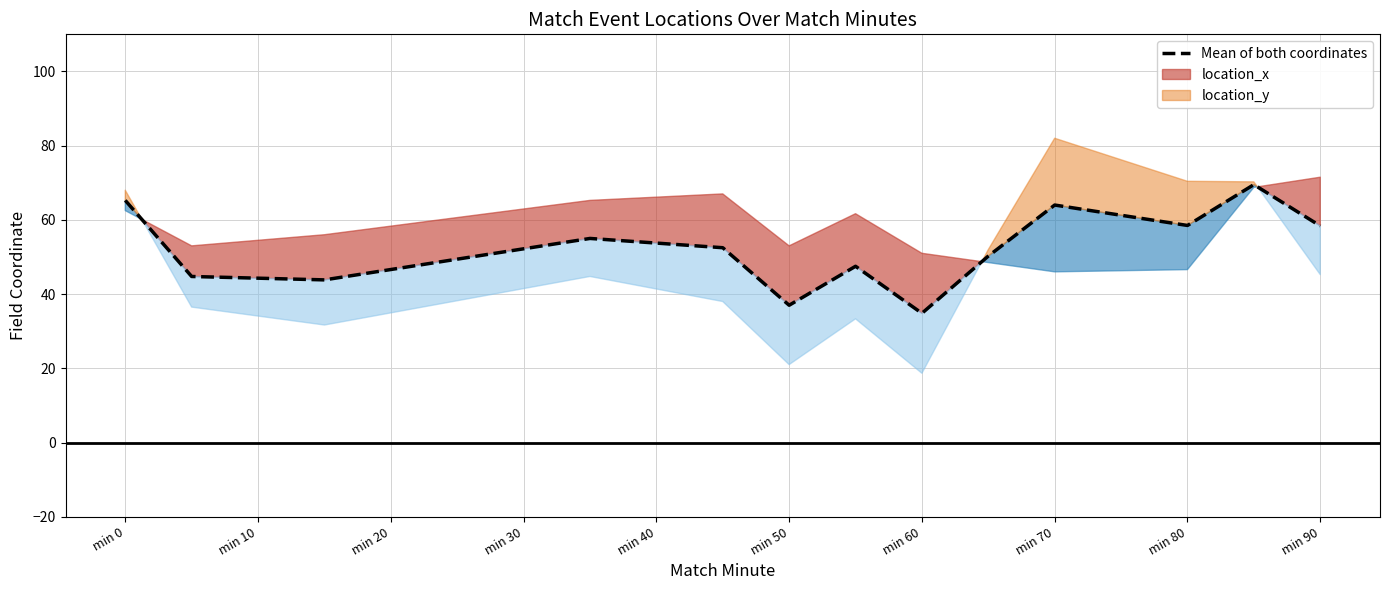

Is it true that Mean of both coordinates equals 58.2 at min 10?

False